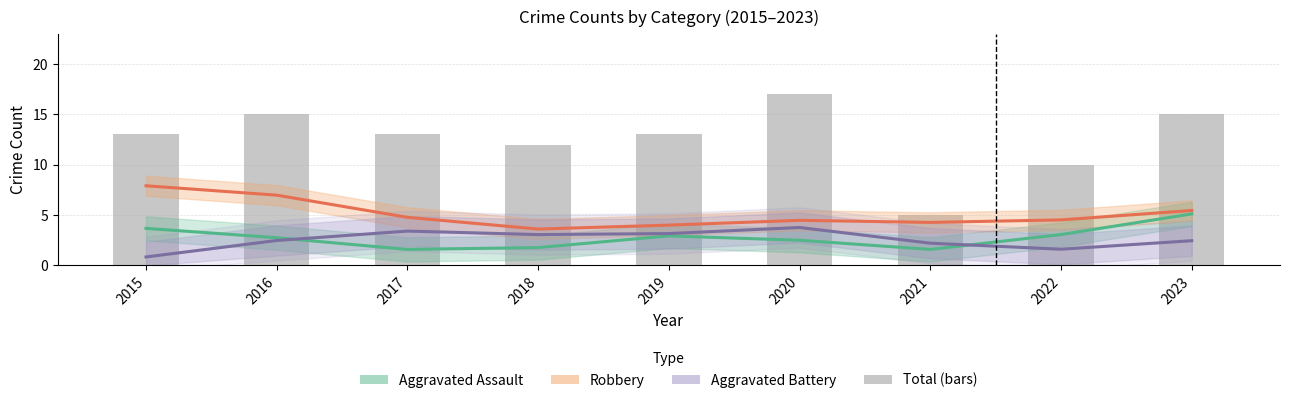

Which series changed the most between 2015 and 2023?

Robbery